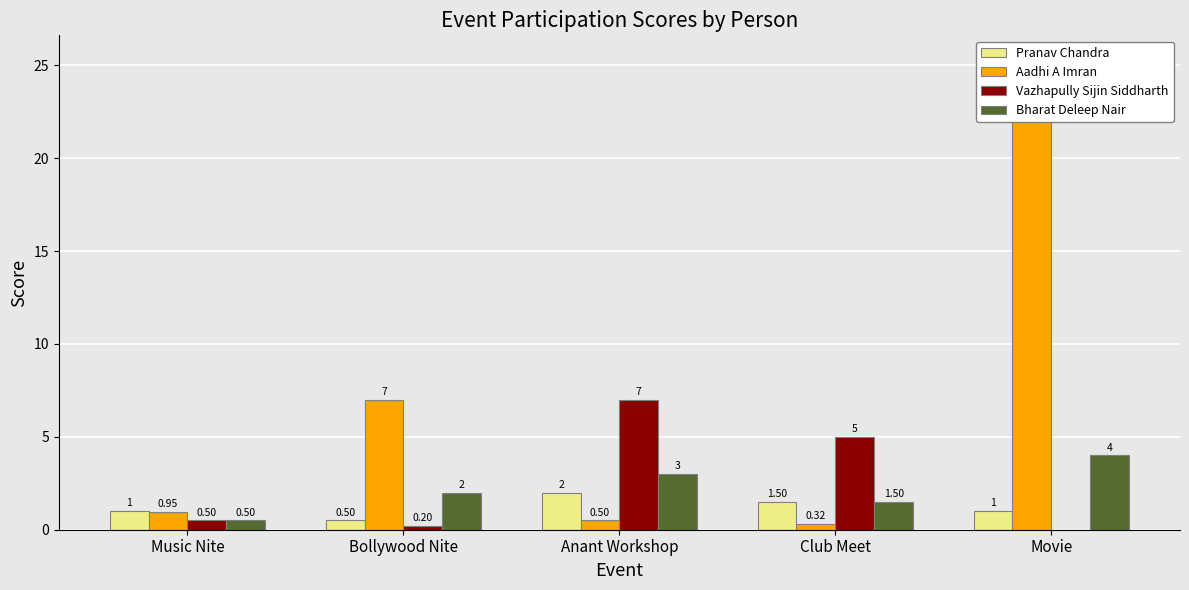

How many series are shown in this chart?

4